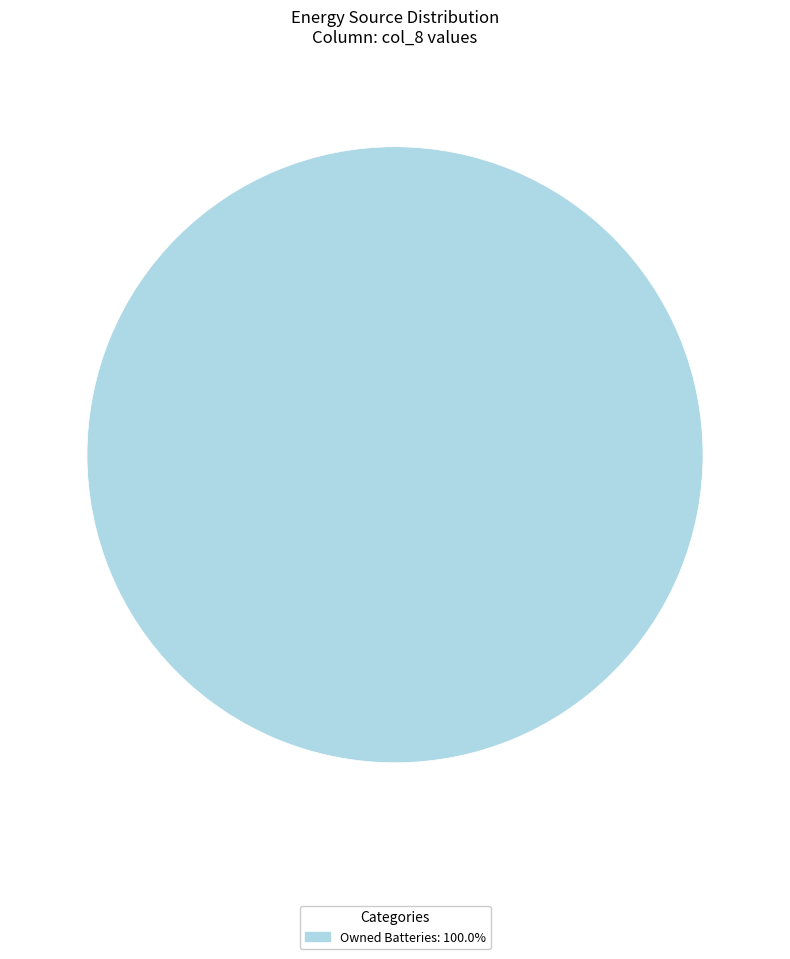

Is there any slice that represents more than half of the pie?

Yes